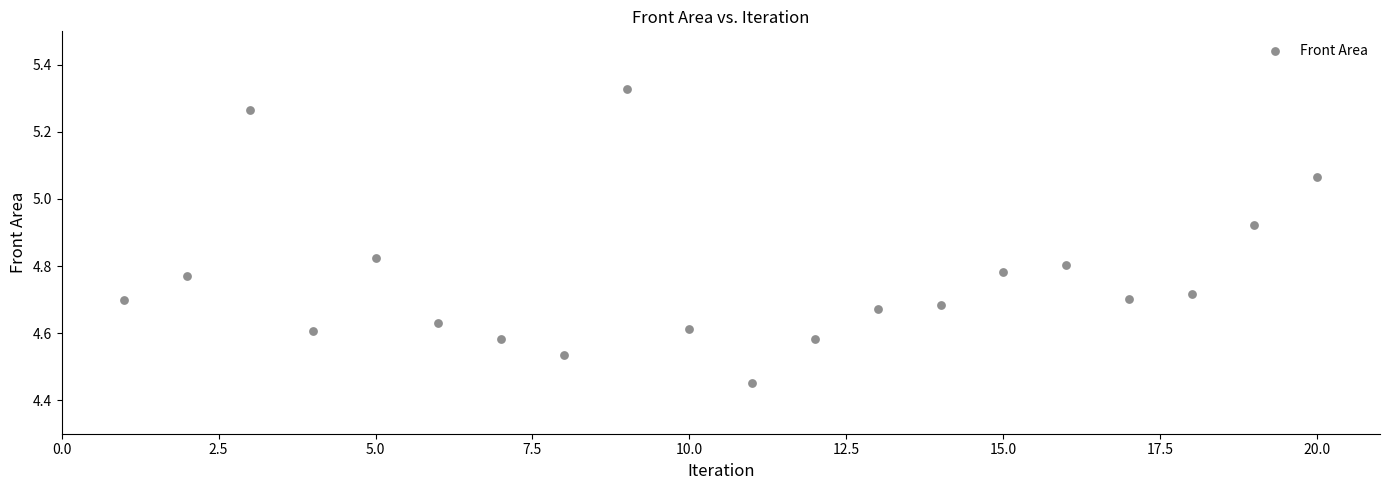

What is the range of Y values (max minus min)?

0.9